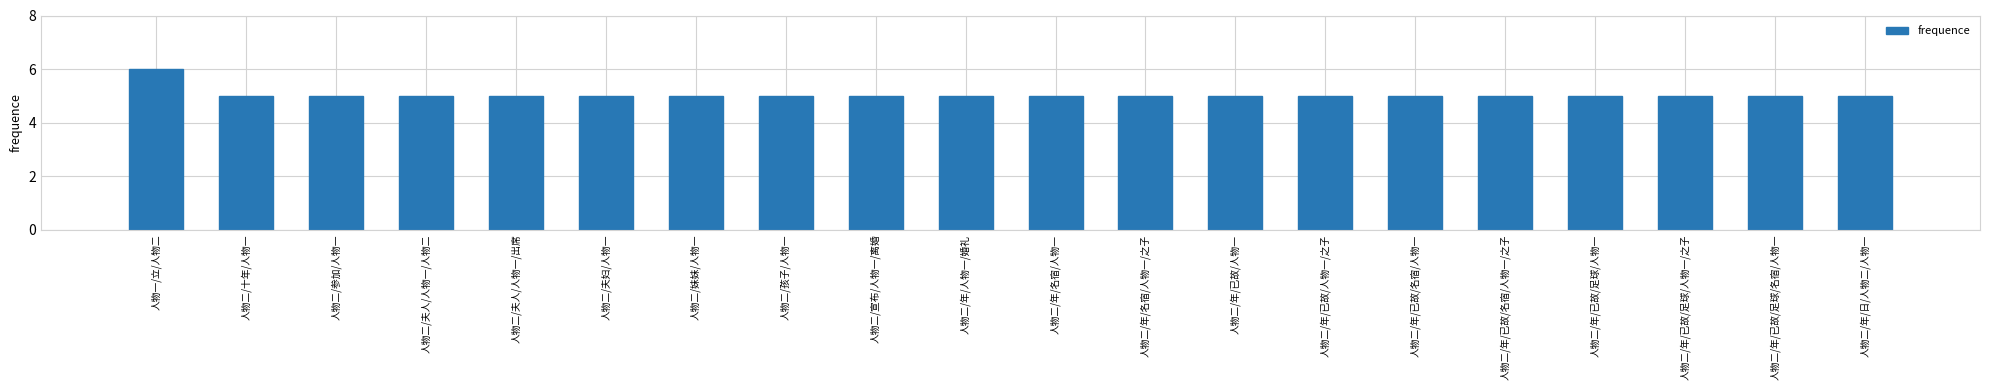

What is the label of the 16th bar from the left?

人物二/年/已故/名宿/人物一/之子